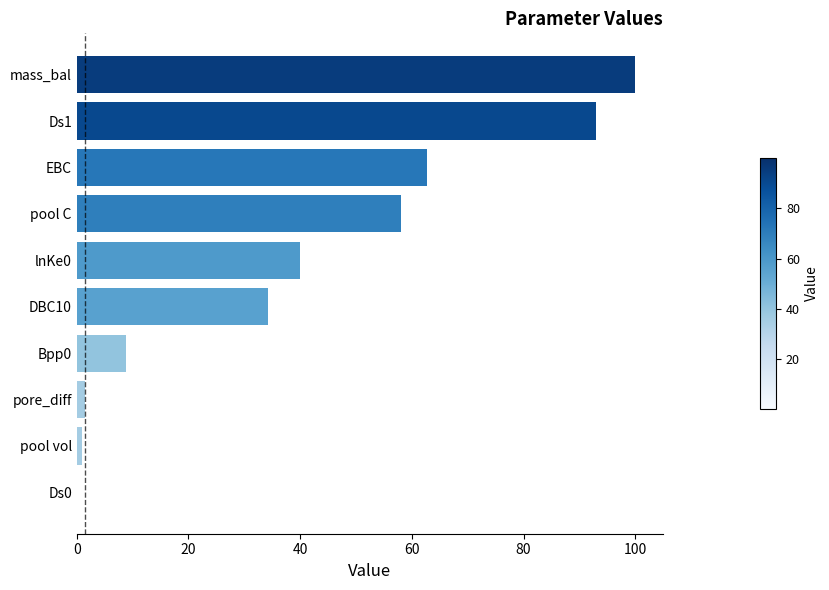

The chart shows a value of 14.9 at Bpp0. True or false?

False